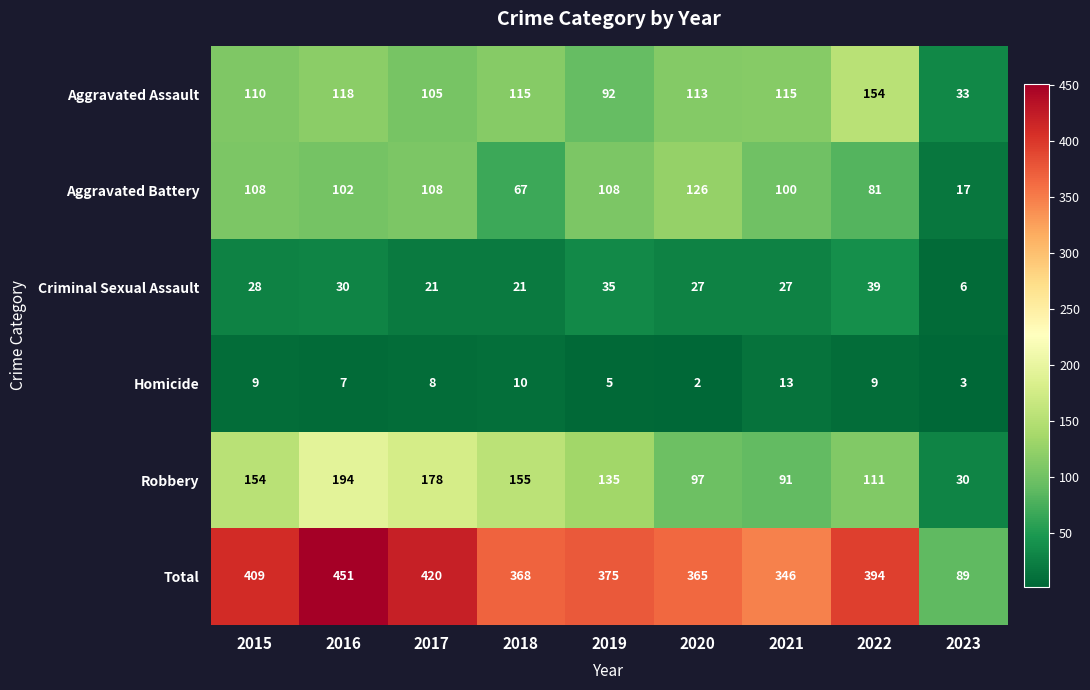

Which series has the largest total across all categories?

Total